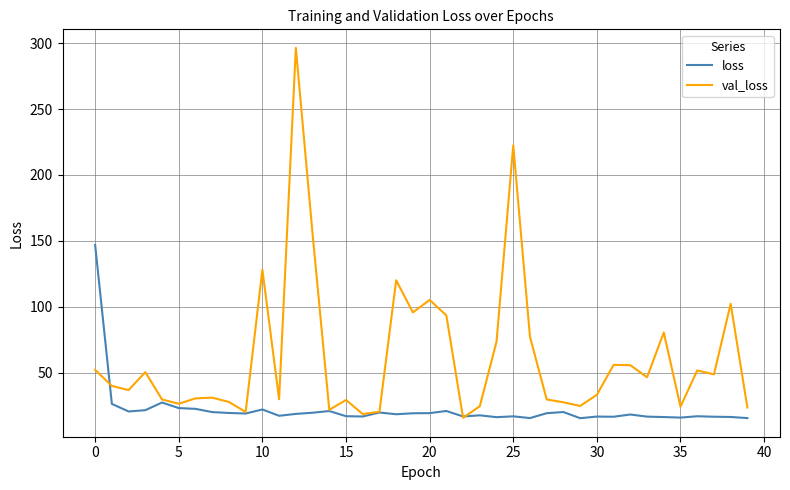

True or false: val_loss and loss intersect in this chart.

True